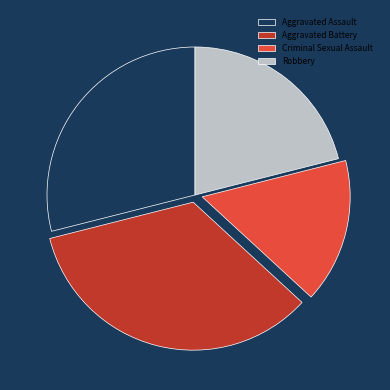

Is there a majority slice in this chart?

No